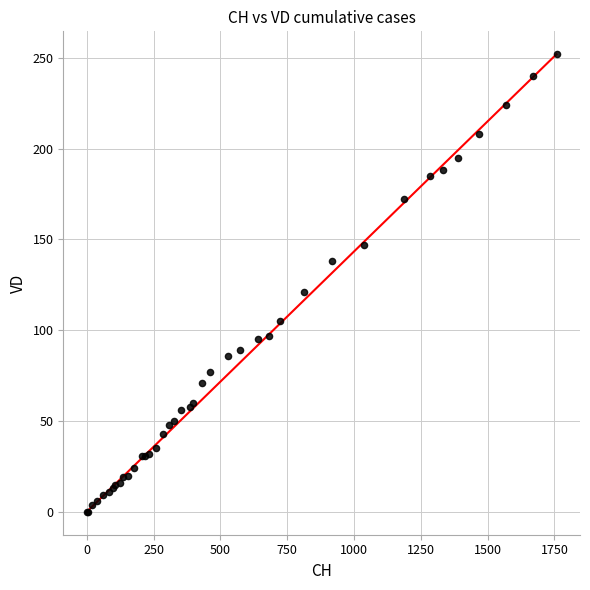

What Y value in the scatter plot is closest to 126?

121